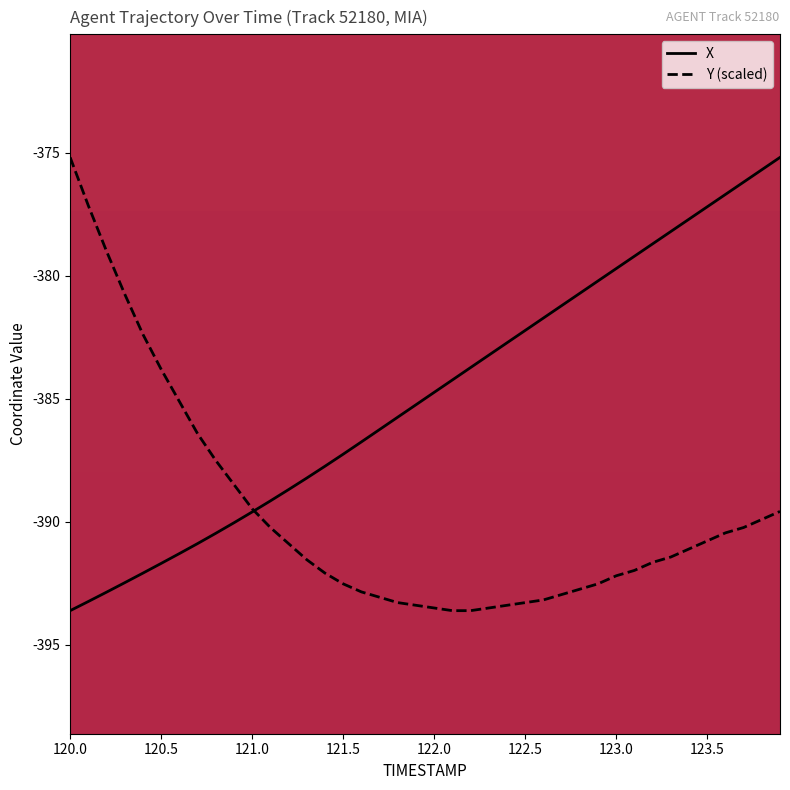

Which series has the largest total across all categories?

X